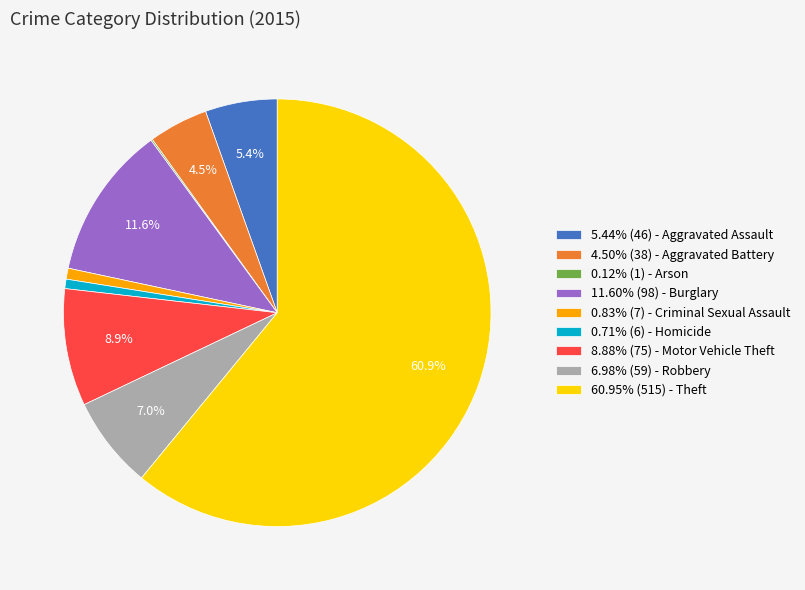

Approximately how many times larger is the value at 6.98% (59) - Robbery compared to 4.50% (38) - Aggravated Battery?

1.6